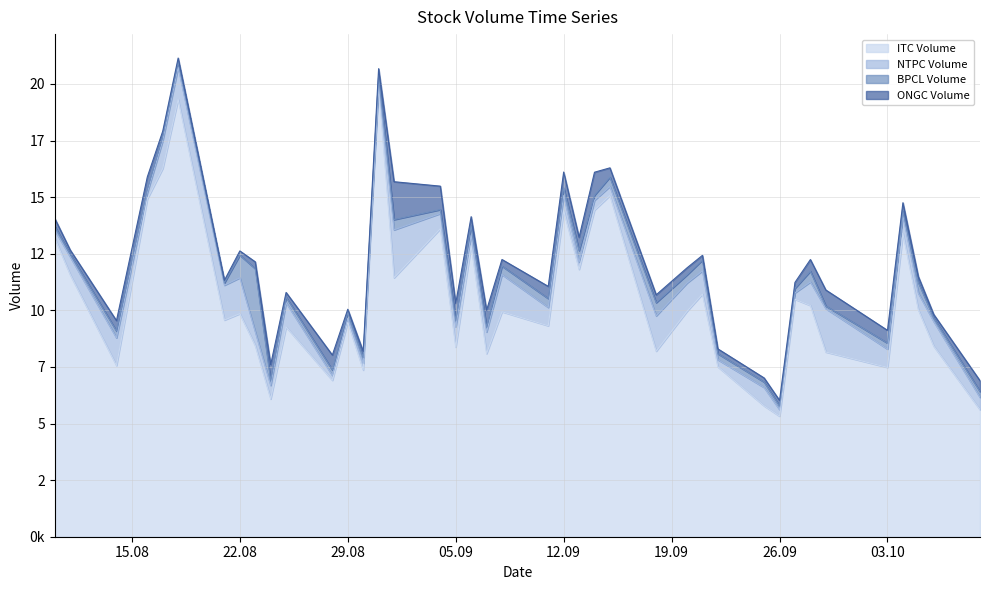

How many lines are shown in the chart?

4